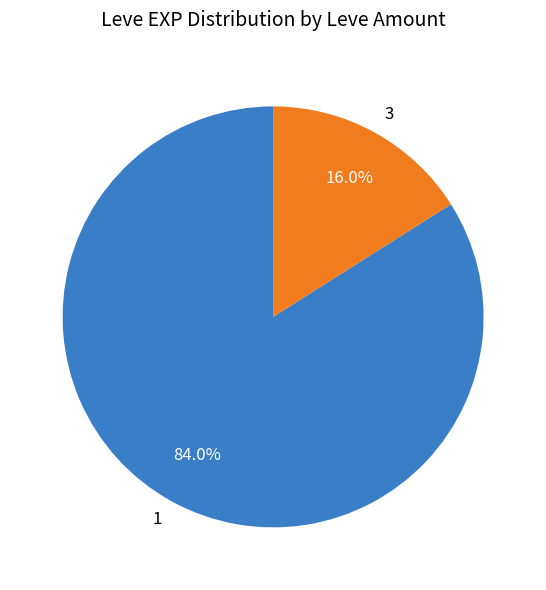

How many segments does this pie chart have?

2